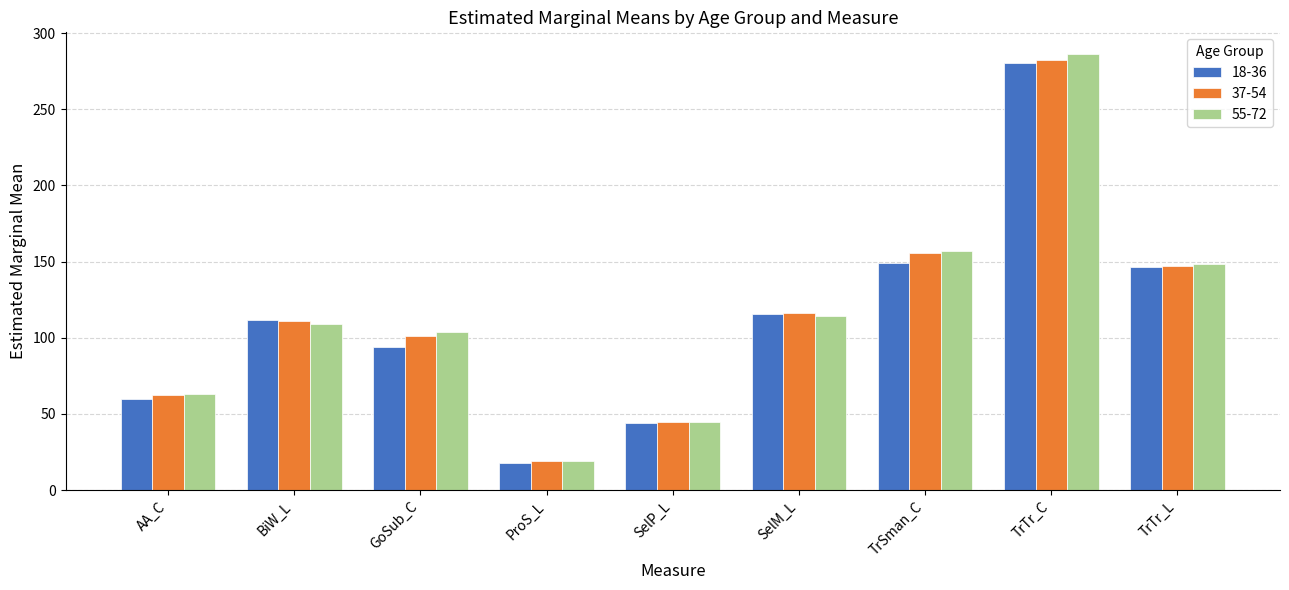

What are all the series names shown in the legend?

18-36, 37-54, 55-72